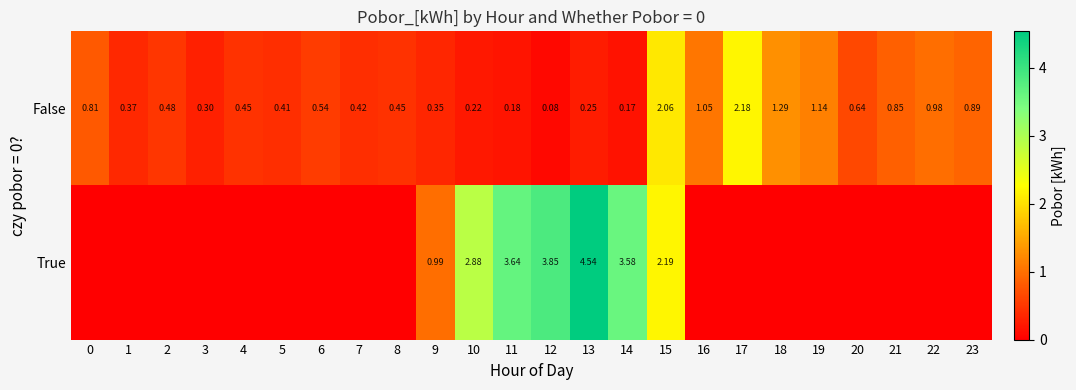

Rank the series by their maximum value, from highest to lowest.

True, False